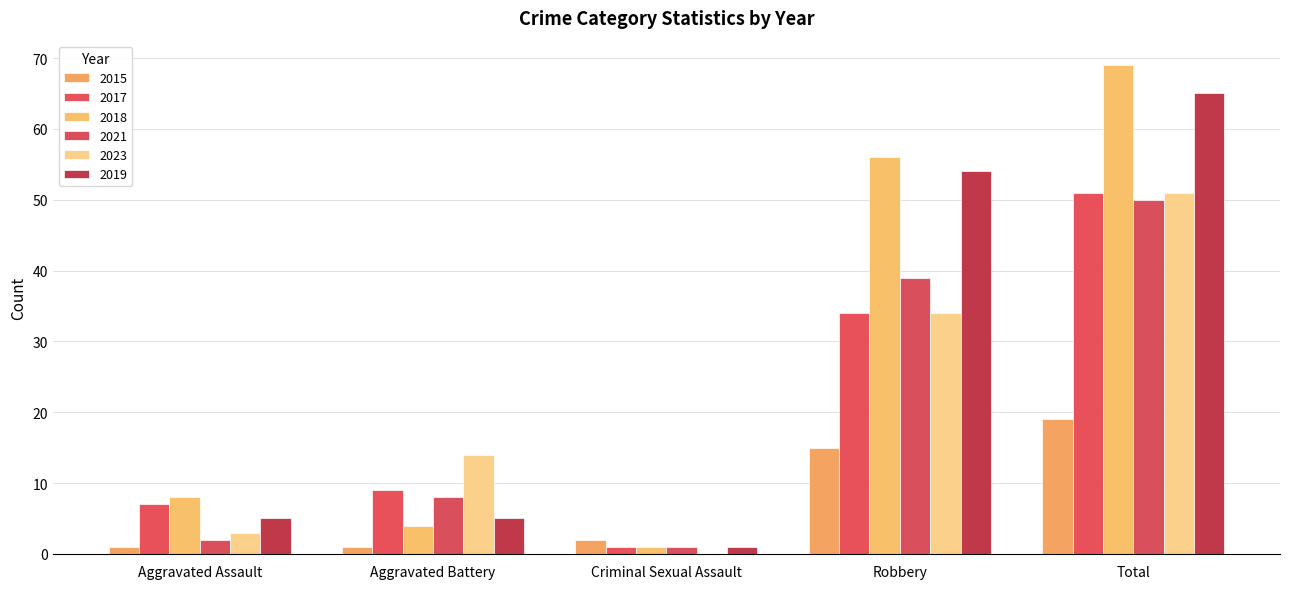

Are the bars horizontal?

No